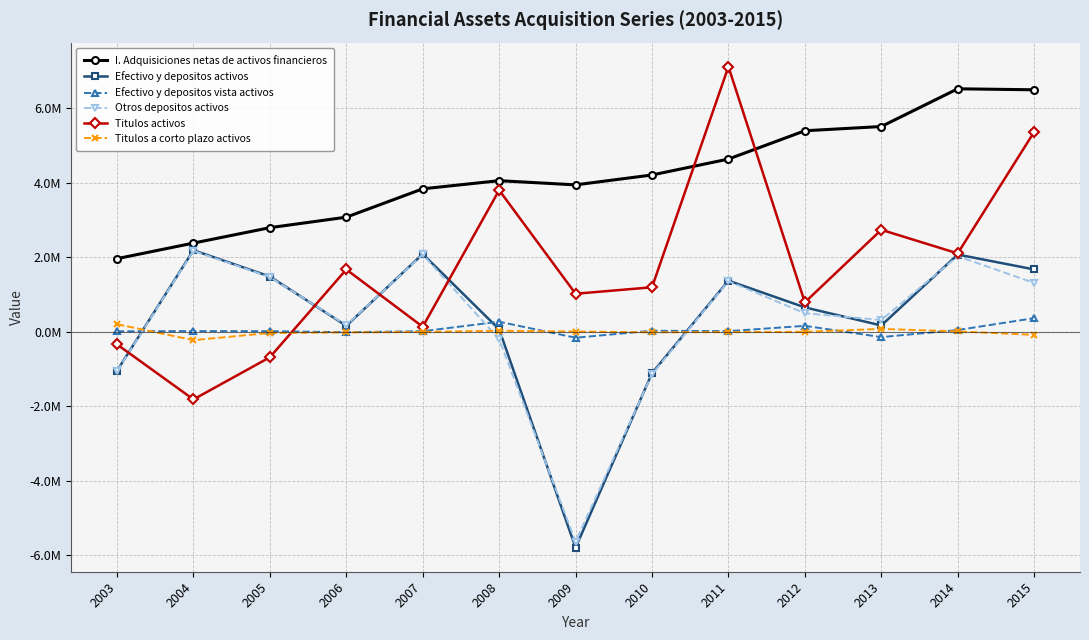

How many values in the Efectivo y depositos vista activos series exceed 13963?

6